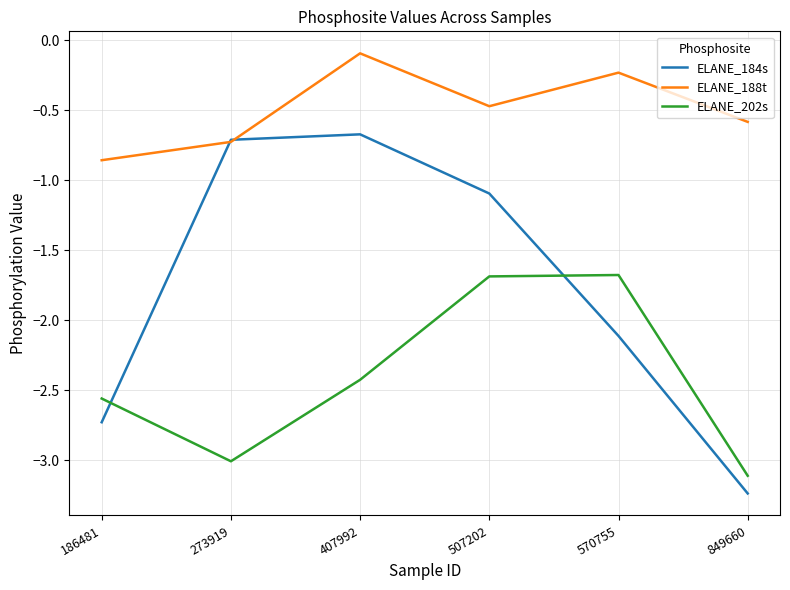

List the series in order of their overall mean, highest first.

ELANE_188t, ELANE_184s, ELANE_202s